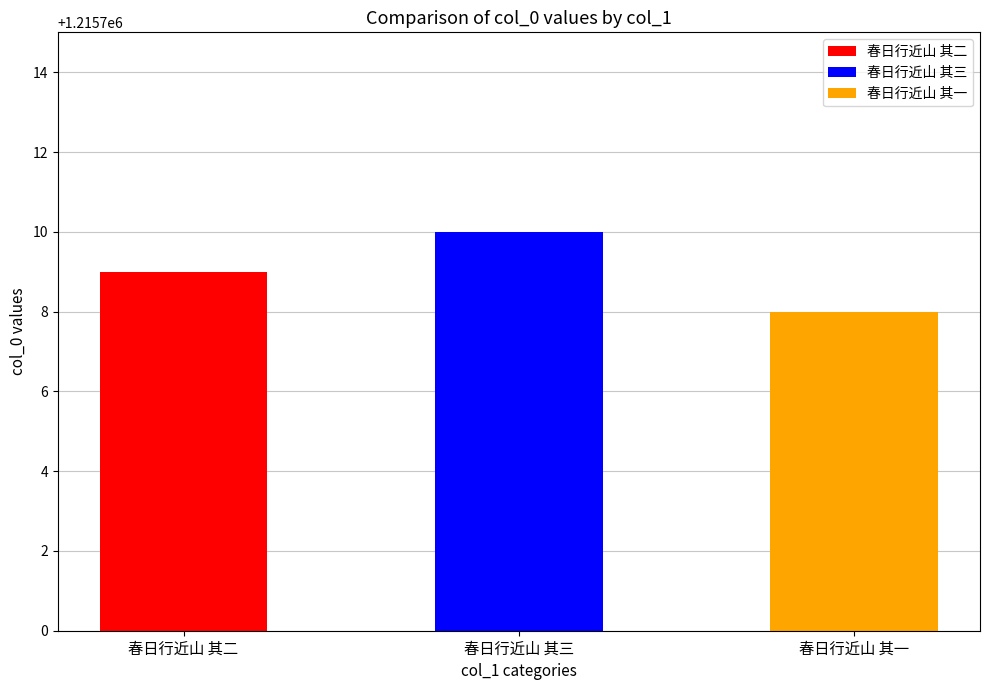

At which label is the value closest to 1215709?

春日行近山 其二